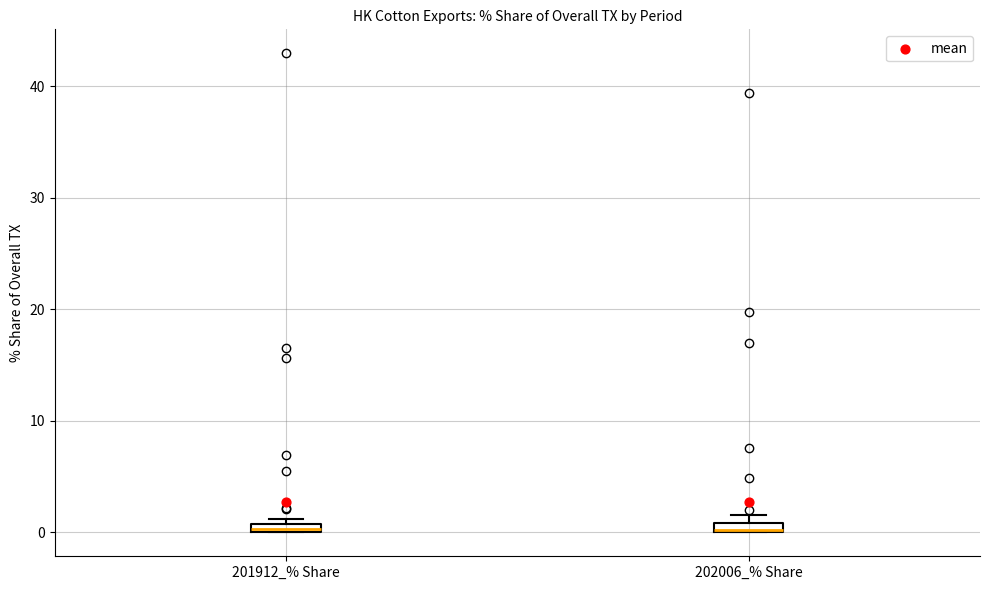

Where is the lower edge of the box for 202006_% Share on the y-axis? The values are not printed on the chart, so give them approximately, as read against the axis.

0